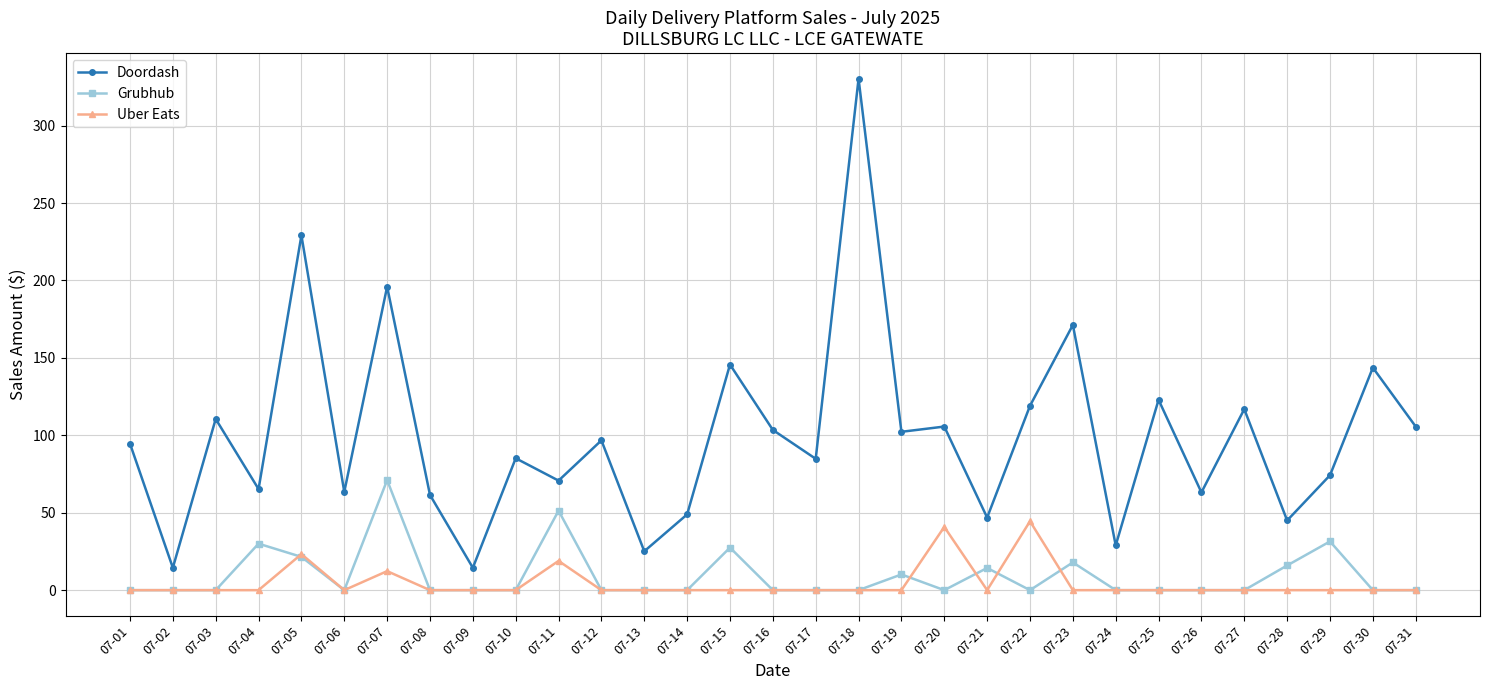

What are all the series names shown in the legend?

Doordash, Grubhub, Uber Eats